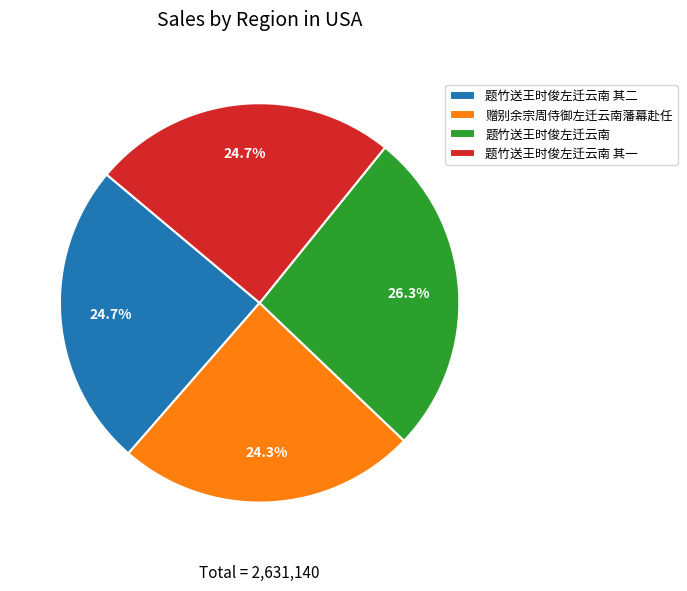

What is the ratio of the value at 题竹送王时俊左迁云南 其一 to the value at 题竹送王时俊左迁云南 其二?

1.0